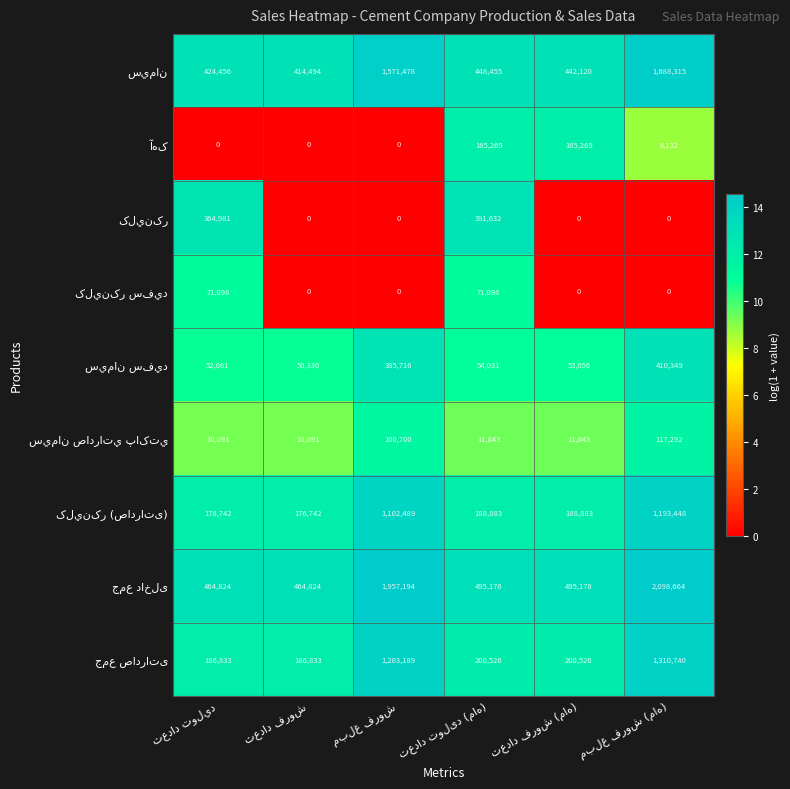

At how many categories does at least one series exceed 297349?

6